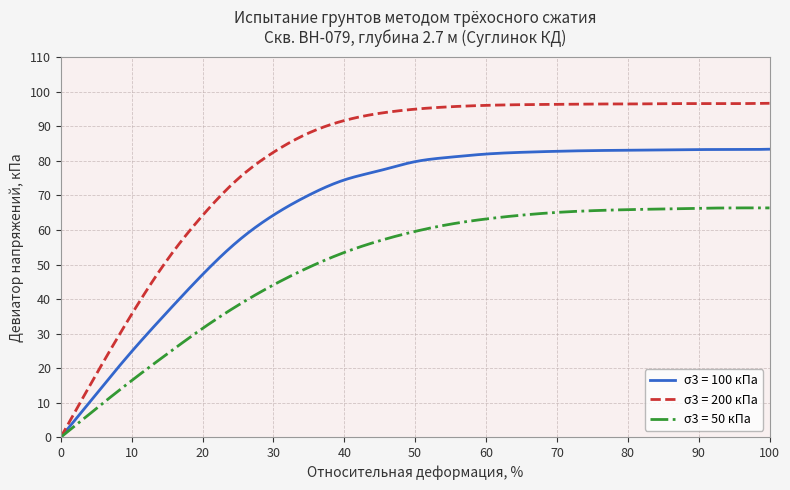

List the series in order of their overall mean, highest first.

σ3 = 200 кПа, σ3 = 100 кПа, σ3 = 50 кПа